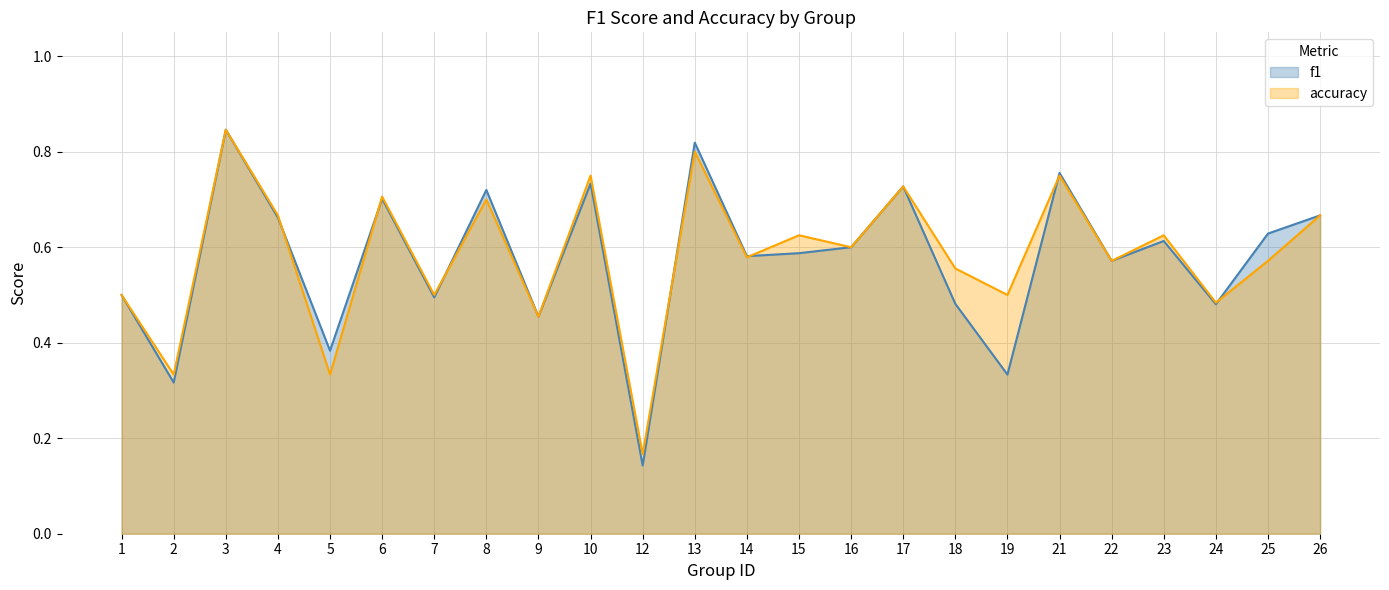

True or false: f1 has more than 2 interior local peaks.

True